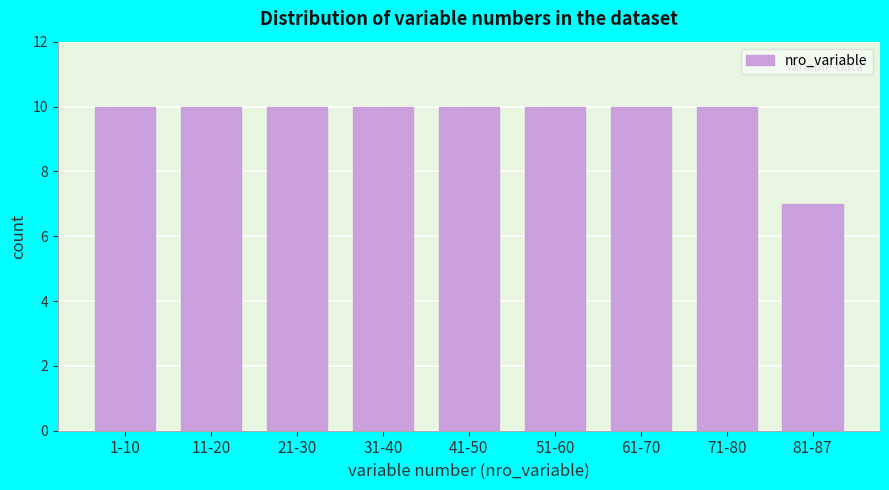

Reading right to left, what are all the values shown in this chart?

81-87=7	71-80=10	61-70=10	51-60=10	41-50=10	31-40=10	21-30=10	11-20=10	1-10=10